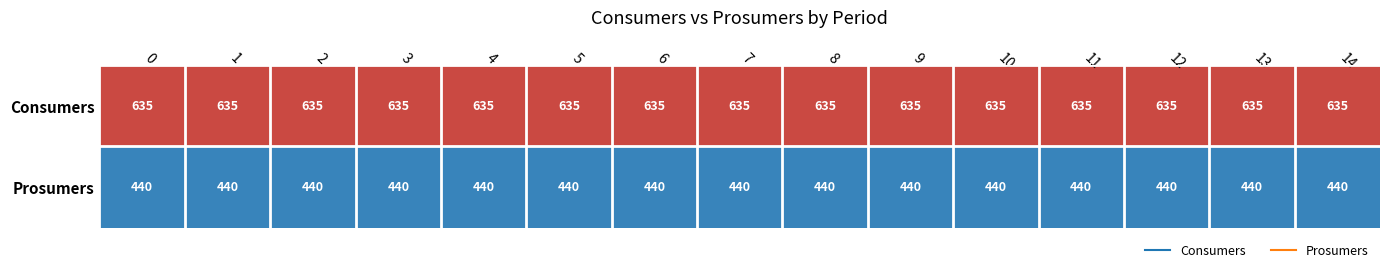

True or false: Prosumers has a value of 440 at 1.

True